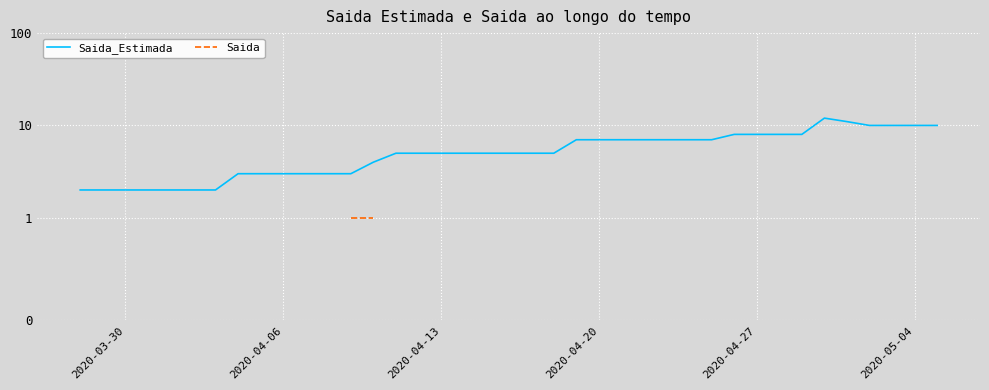

What are all the series names shown in the legend?

Saida_Estimada, Saida